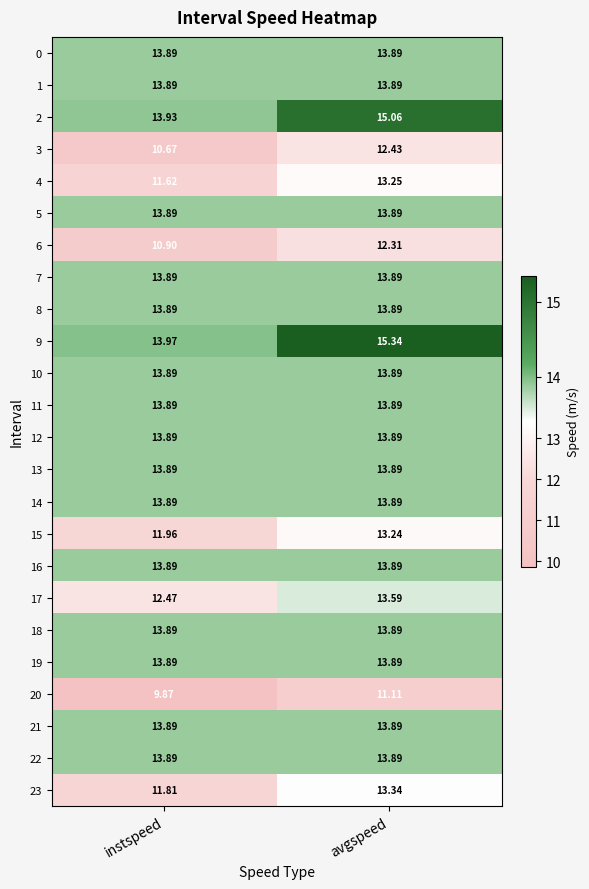

At which category is the sum across all series the highest?

avgspeed